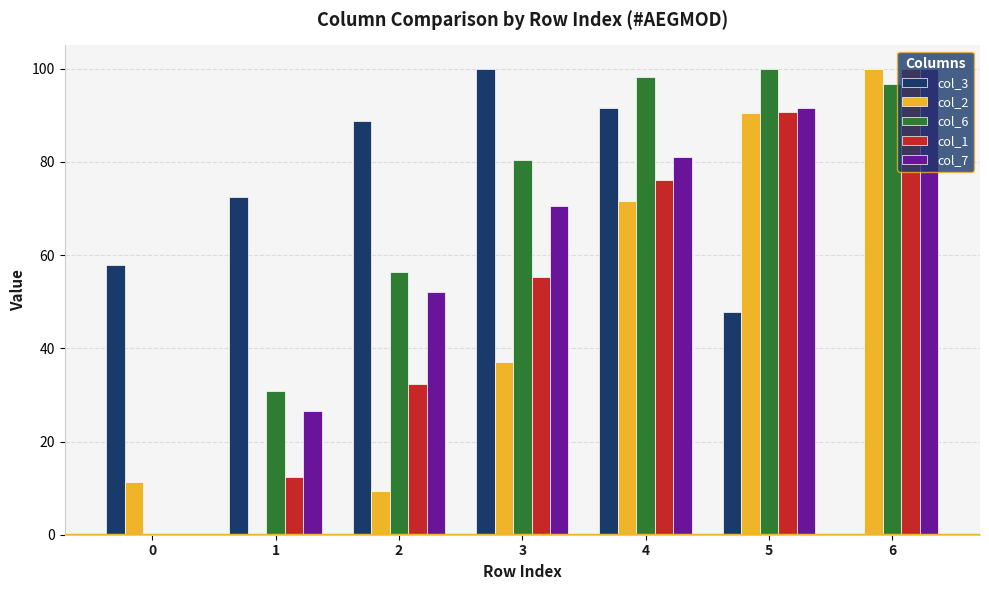

The value of col_2 at 5 is 135.2. True or false?

False